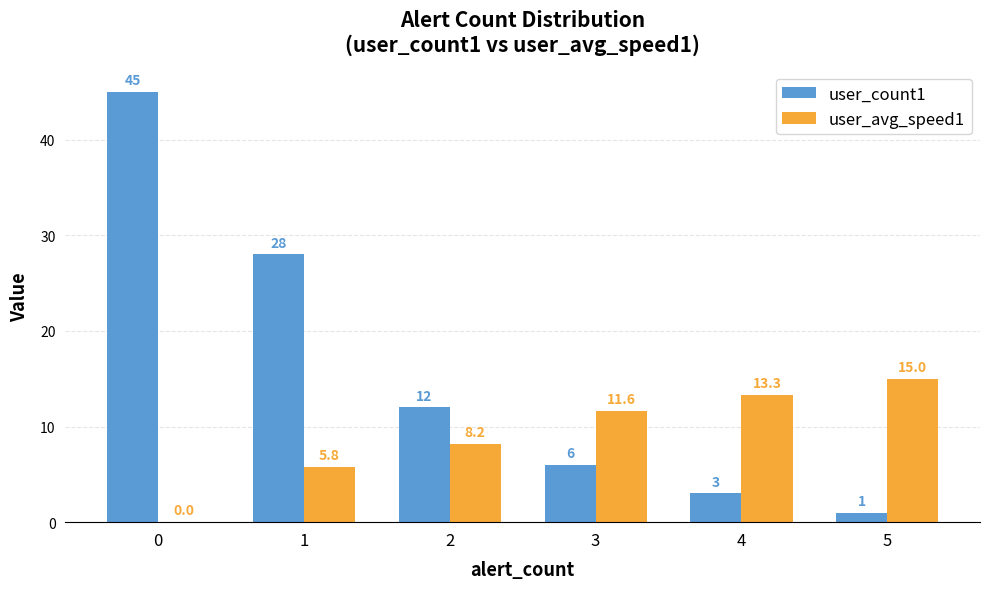

How many groups of bars are there?

6